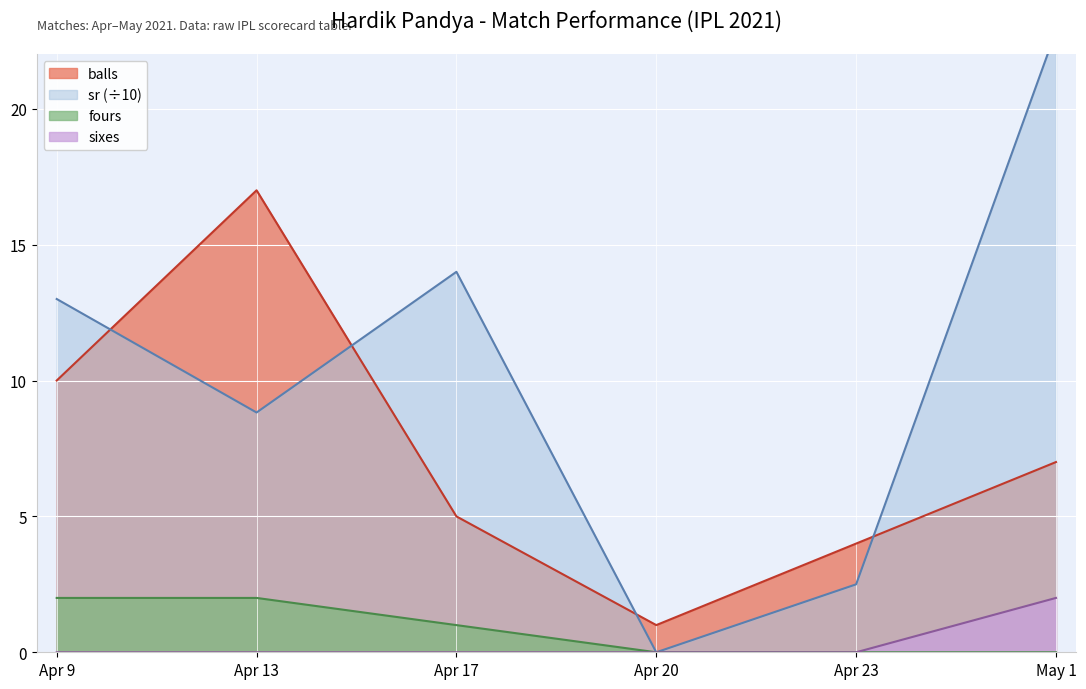

Where is sr nearest to the value 11?

Apr 9